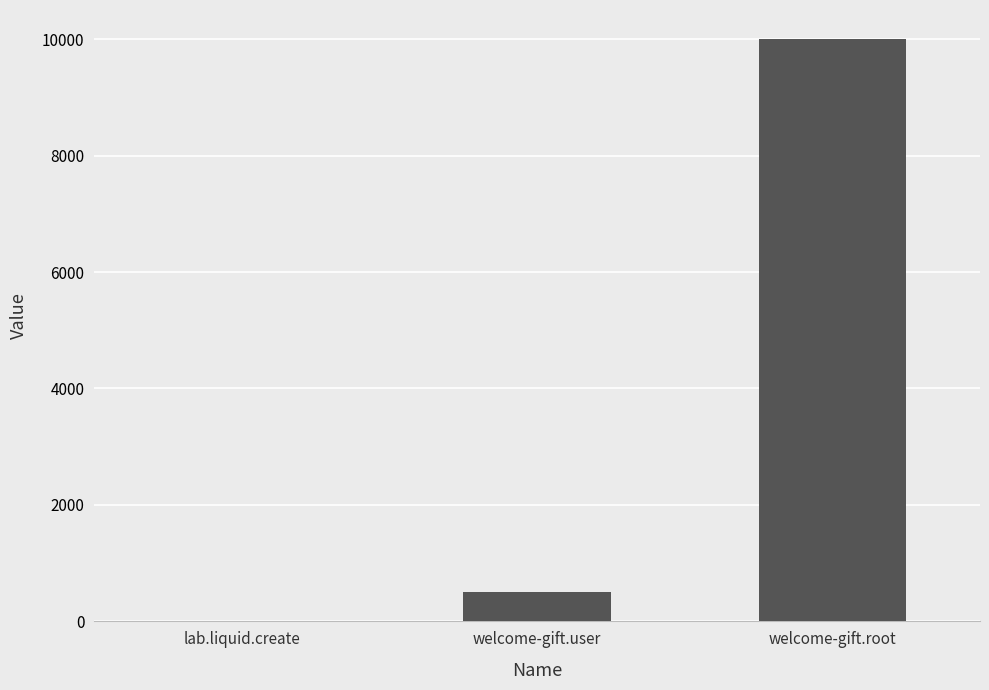

What is the change in value from welcome-gift.user to welcome-gift.root?

+9500